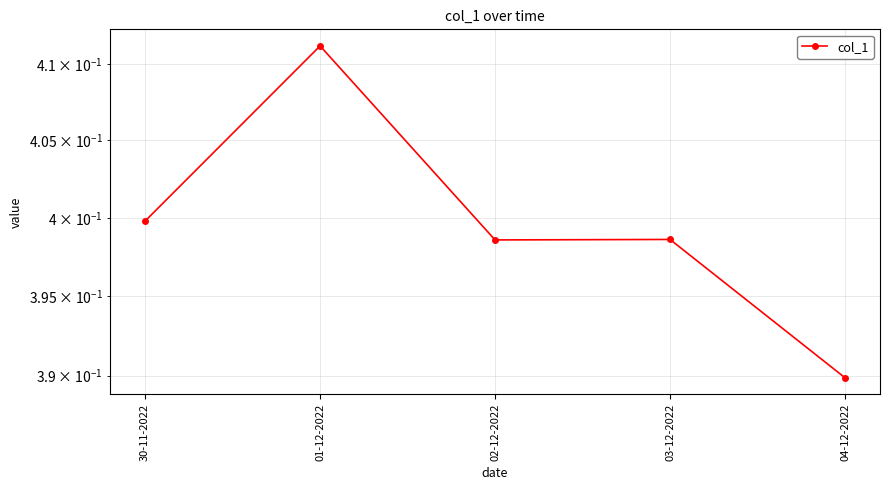

What is the sum of the values at 02-12-2022 and 04-12-2022?

0.8